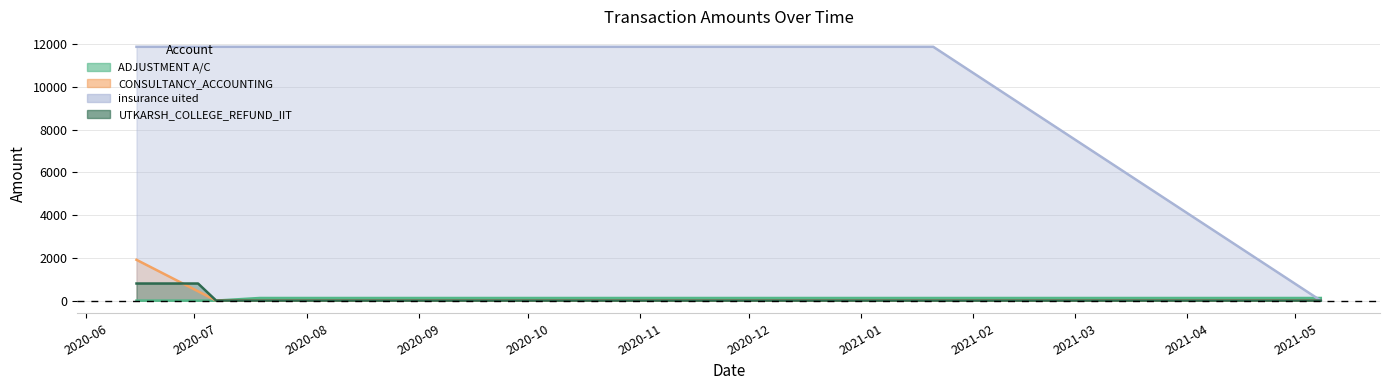

Between 2020-06-15 and 2020-07-02, which is larger?

2020-07-02